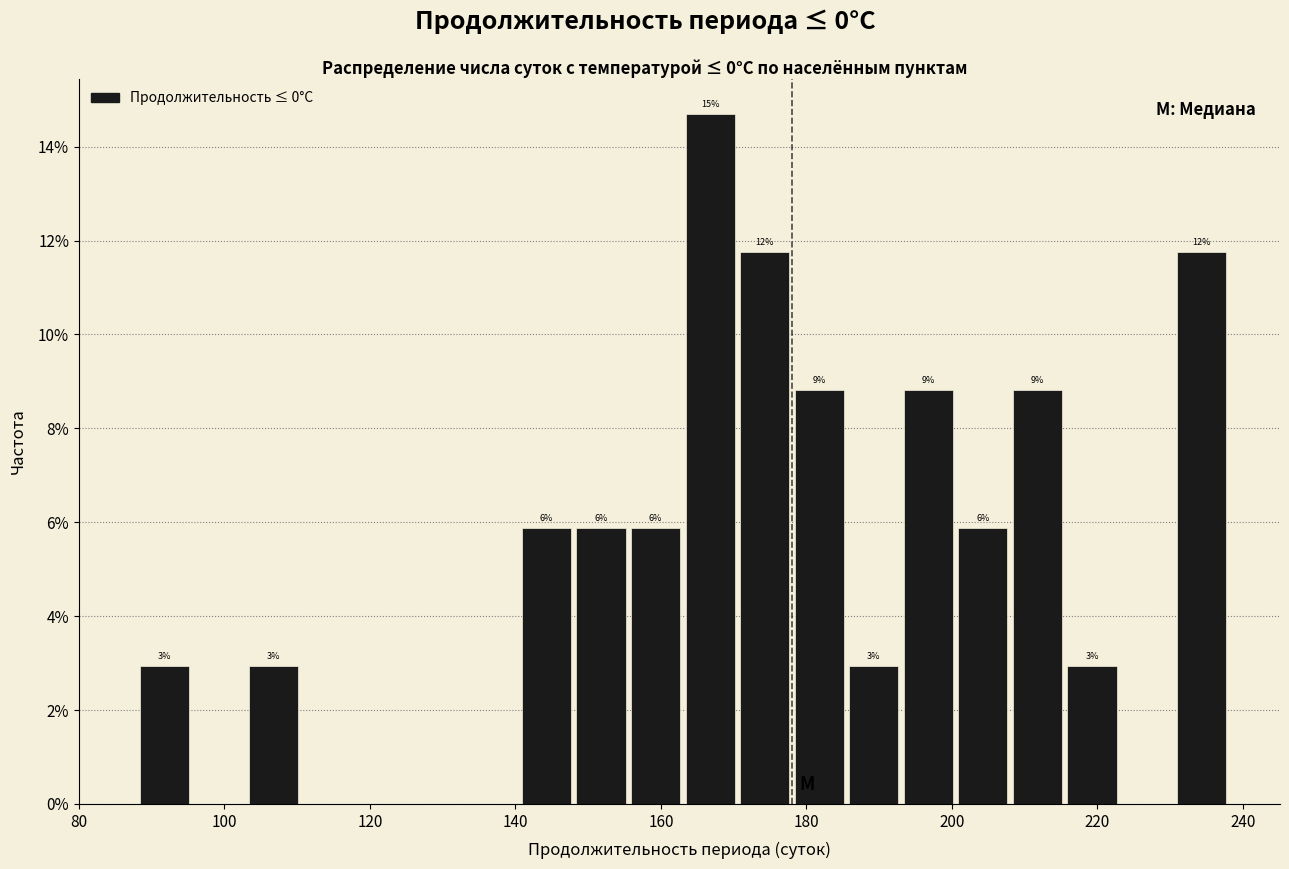

Around what value on the x-axis is the tallest bar? Give the approximate position of its centre, as read against the axis.

166